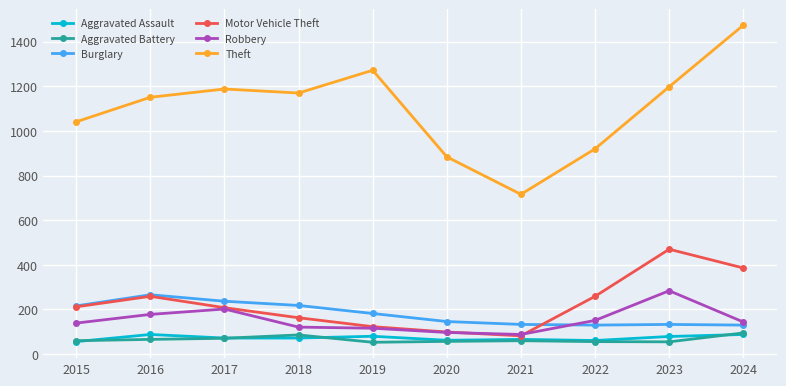

What is the difference between the Aggravated Battery values at 2023 and 2017?

16